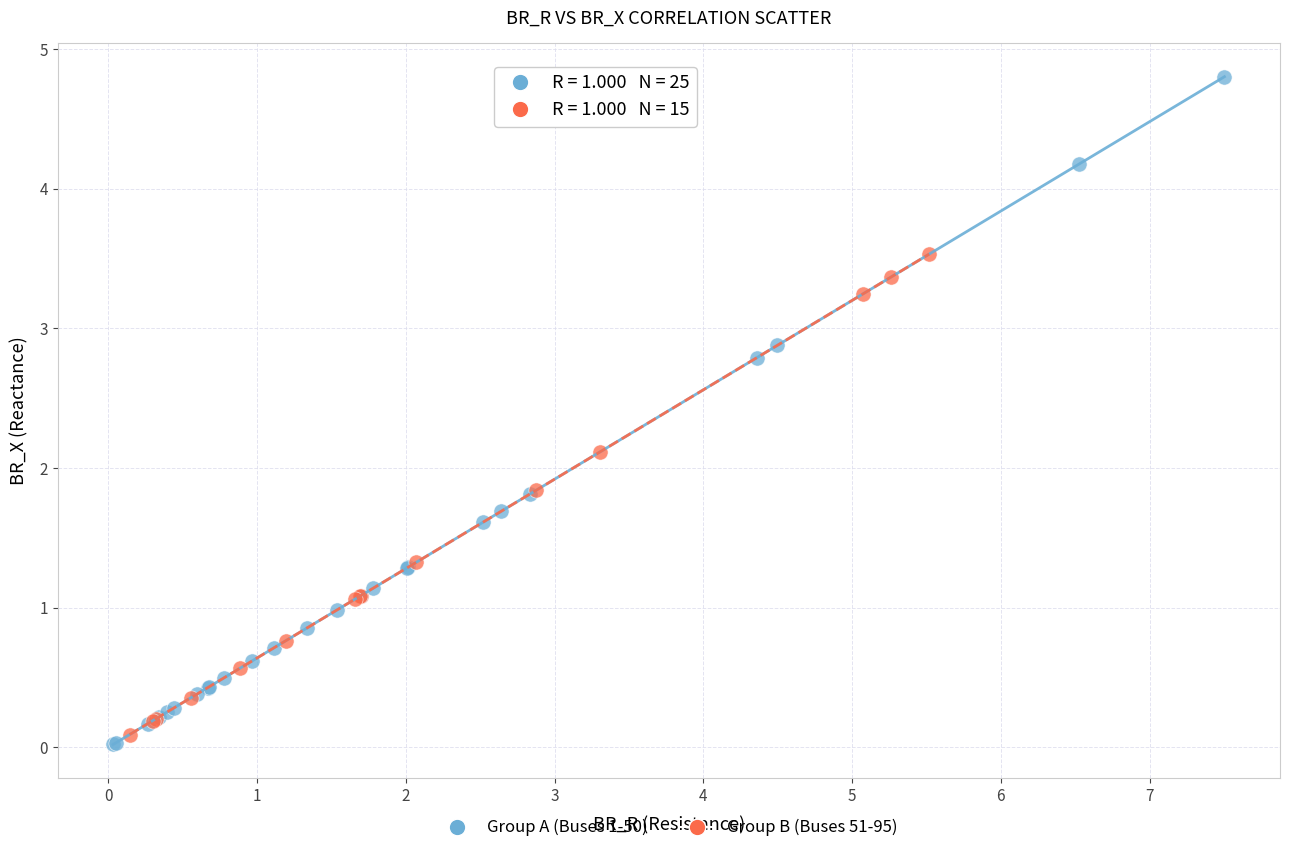

Which series reaches the maximum Y coordinate?

Group A (Buses 1-50)